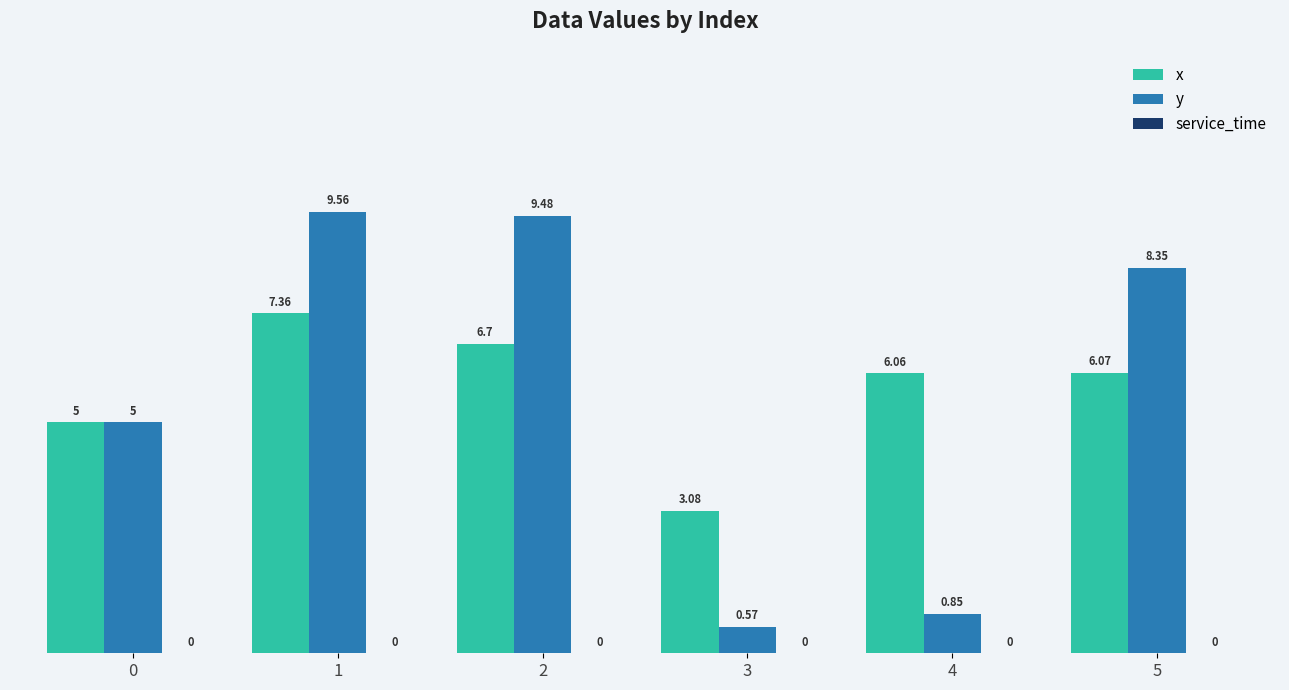

What is the sum of all y values?

33.8